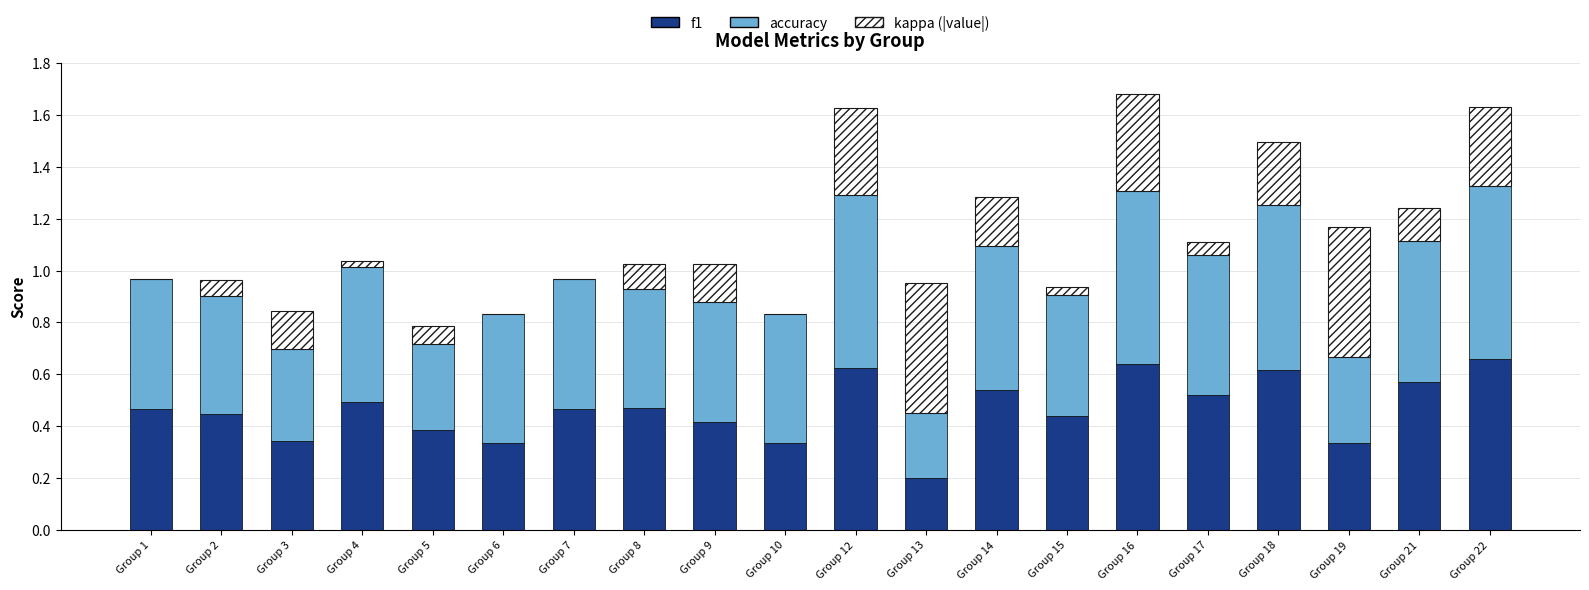

What is the total value across all series at Group 18?

1.5